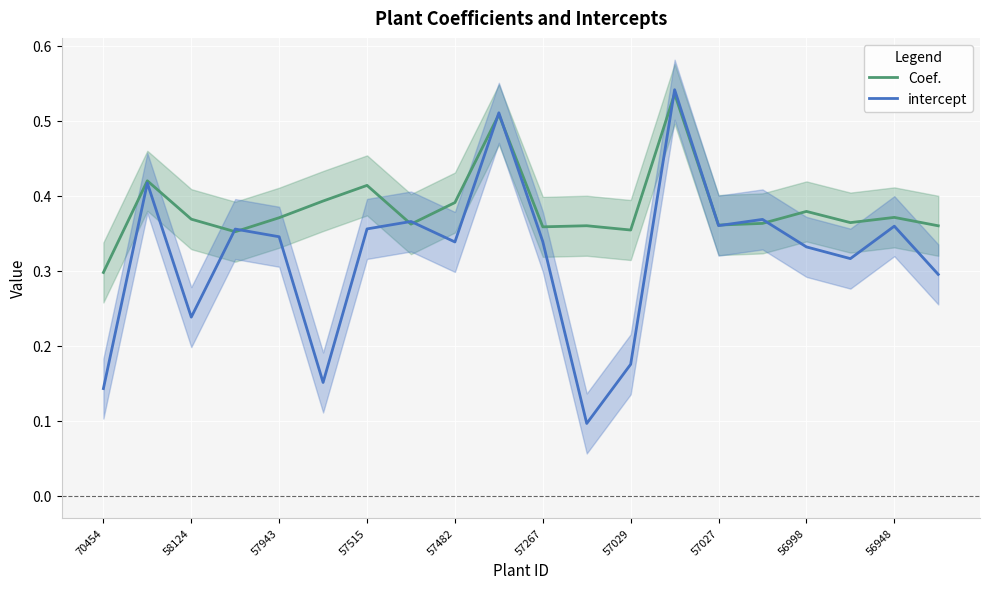

At which label does intercept reach its peak?

13